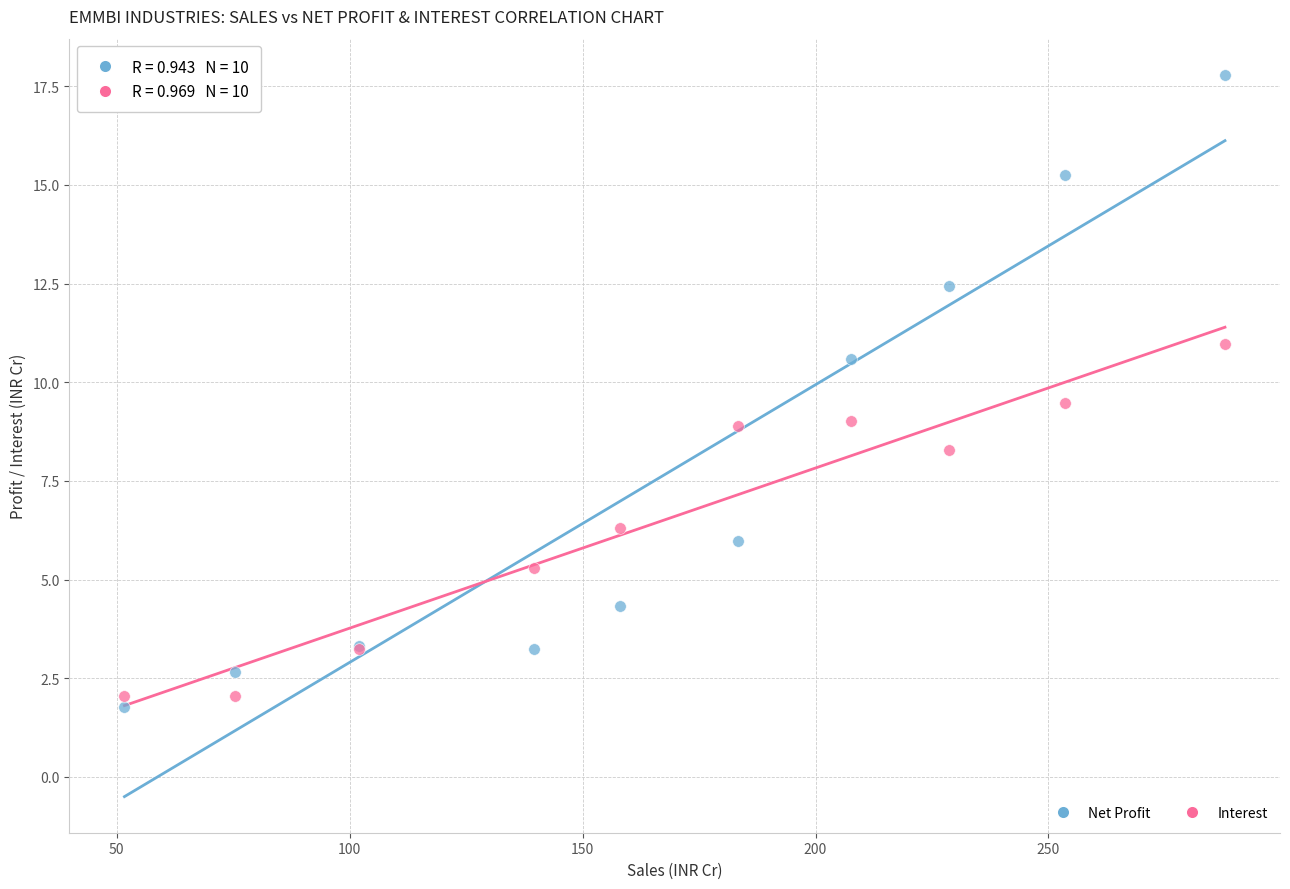

Which series has the largest Y range (max minus min)?

Net Profit